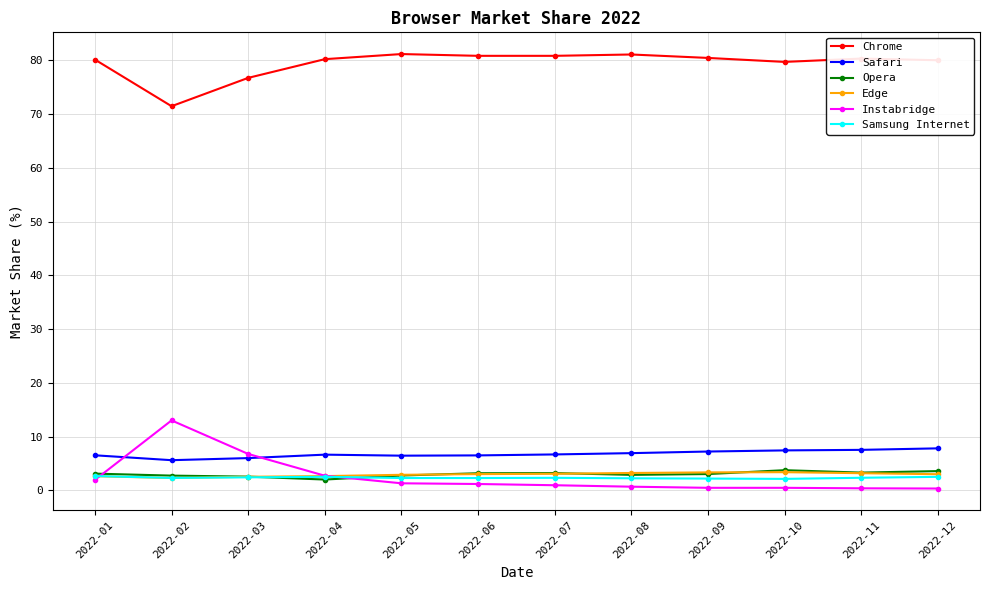

At how many categories does at least one series exceed 34?

12